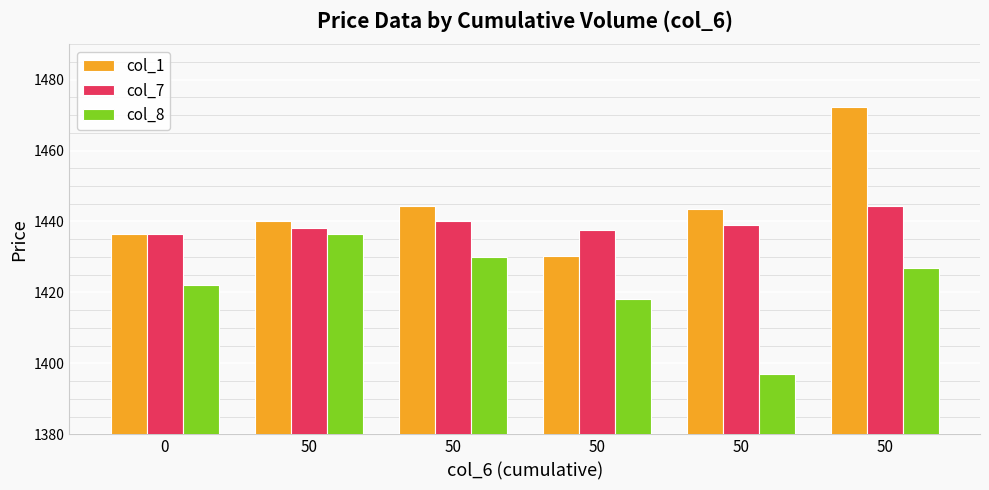

How many data points in col_1 are above 1443?

3